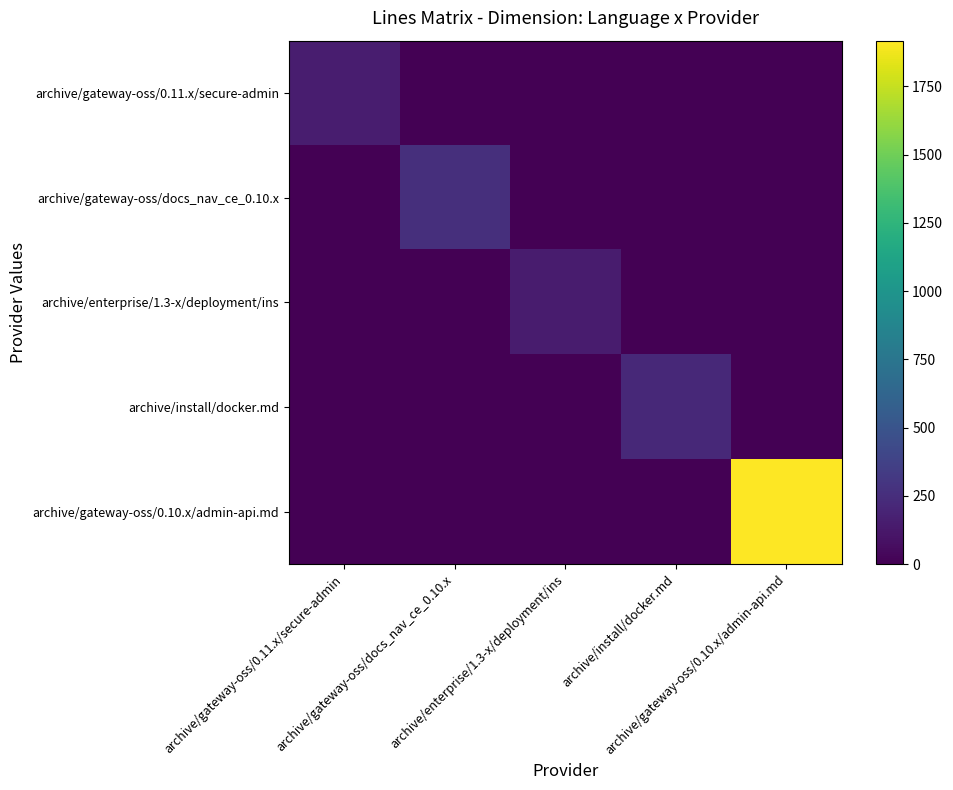

Which series has the largest total across all categories?

archive/gateway-oss/0.10.x/admin-api.md